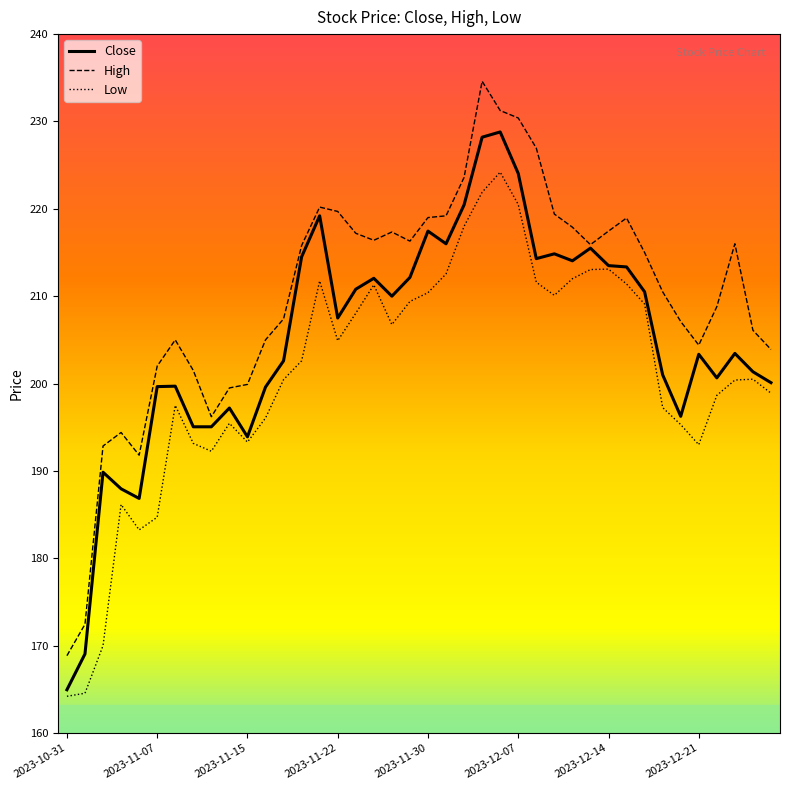

Rank the series by their average value, from lowest to highest.

Low, Close, High